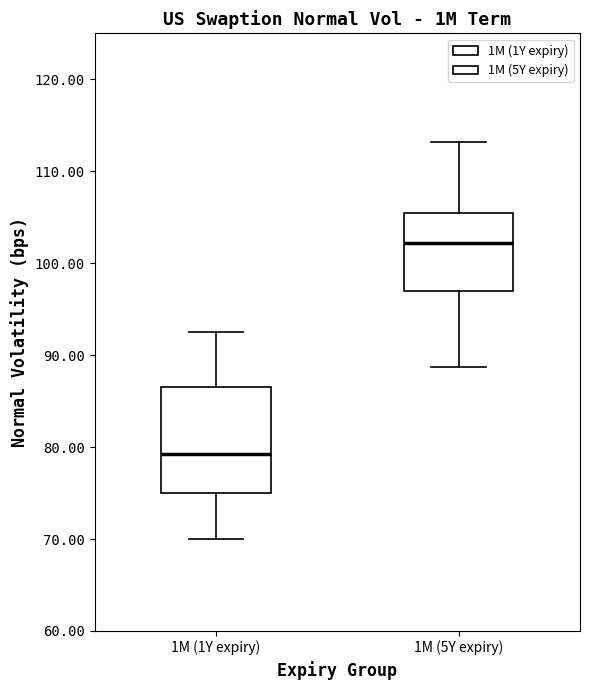

Reading left to right, read every box against the y-axis: the position of its median line, the range the box covers, and the ends of its whiskers. The values are not printed on the chart, so give them approximately, as read against the axis.

1M (1Y expiry): median 79, box 75 to 87, whiskers 70 to 93
1M (5Y expiry): median 102, box 97 to 106, whiskers 89 to 113